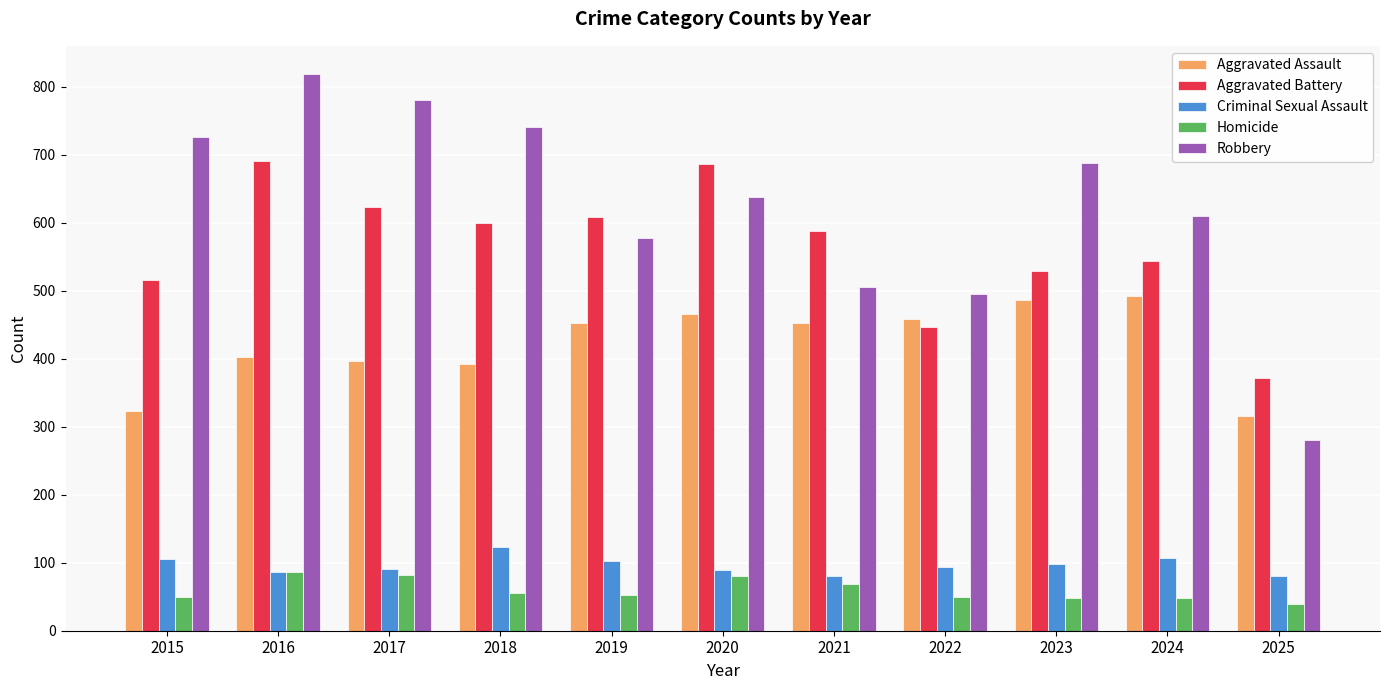

Where is Aggravated Battery nearest to the value 531?

2023